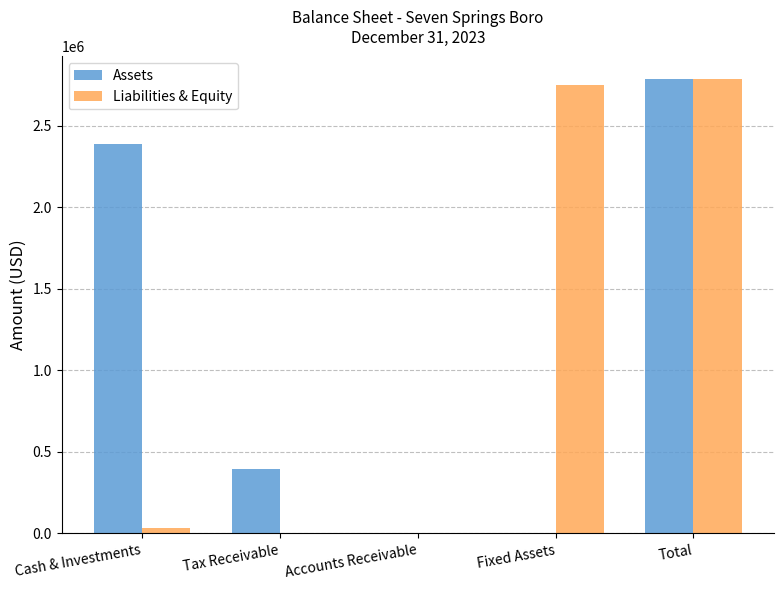

Is the value of Assets at Cash & Investments greater than the value of Liabilities & Equity at Cash & Investments?

Yes